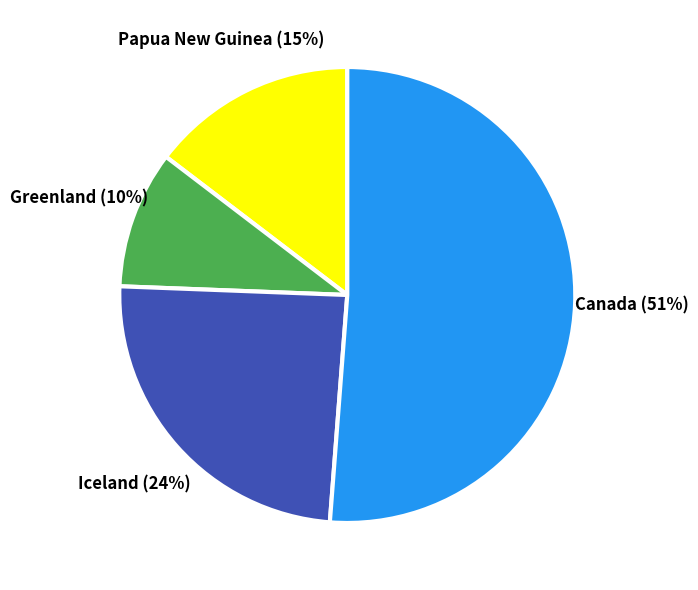

How many slices are in this pie chart?

4